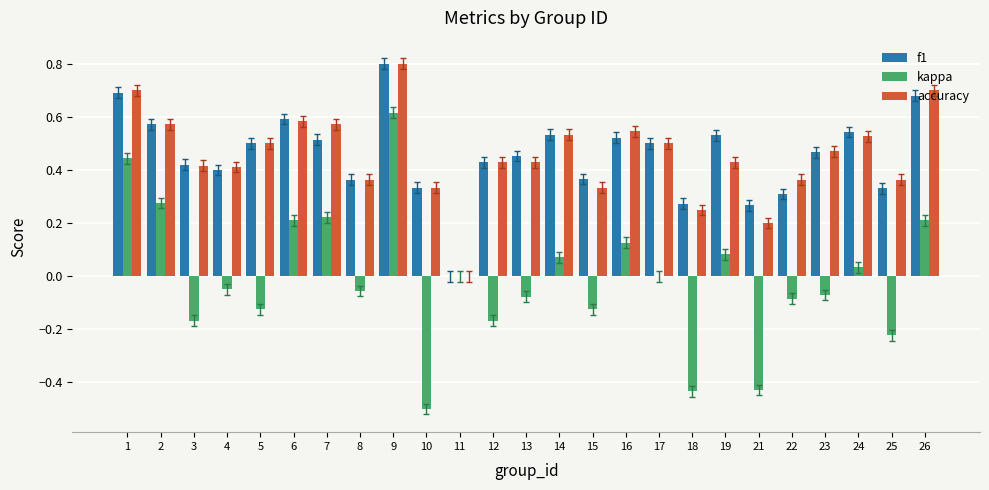

At which category is the sum across all series the highest?

9